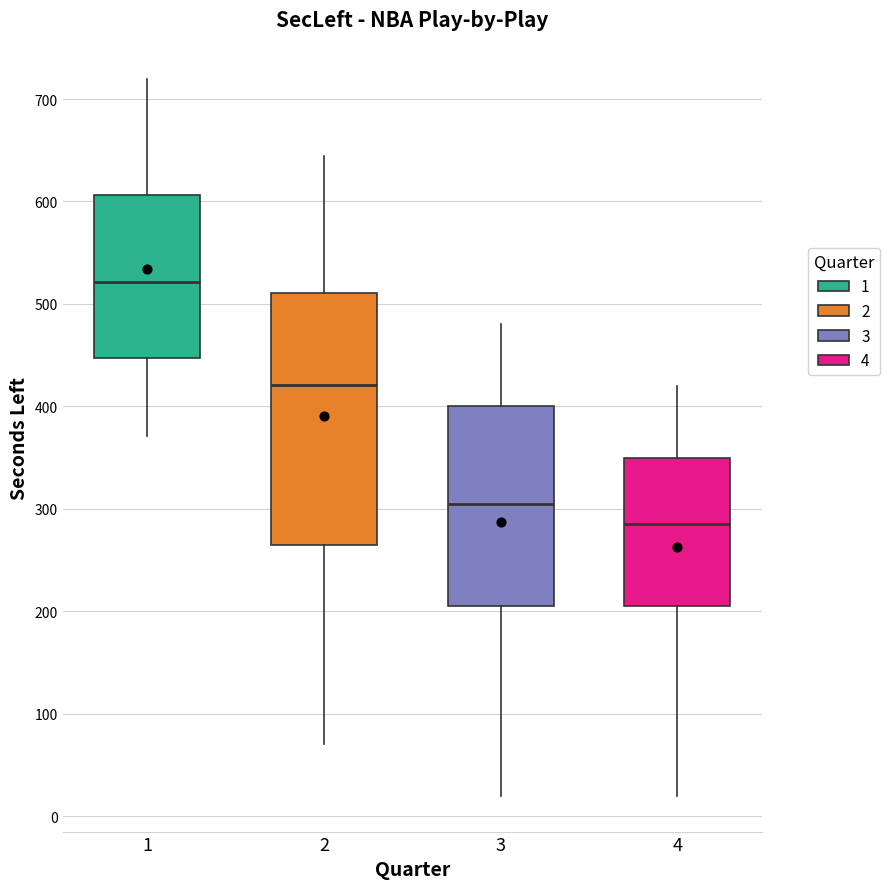

Where is the upper edge of the box at x = 4 on the y-axis? The values are not printed on the chart, so give them approximately, as read against the axis.

350